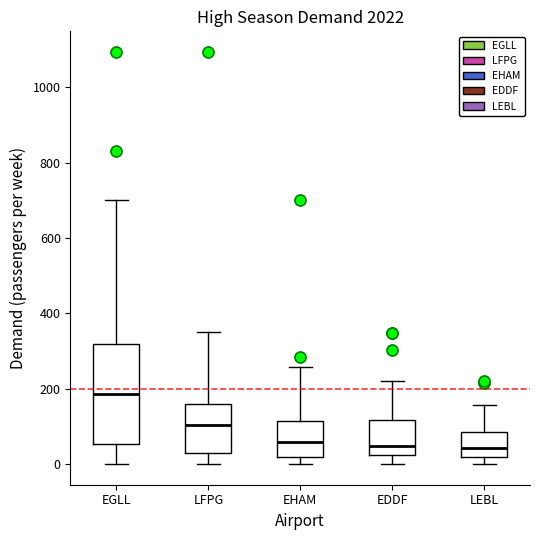

Which box's median line is the highest?

EGLL